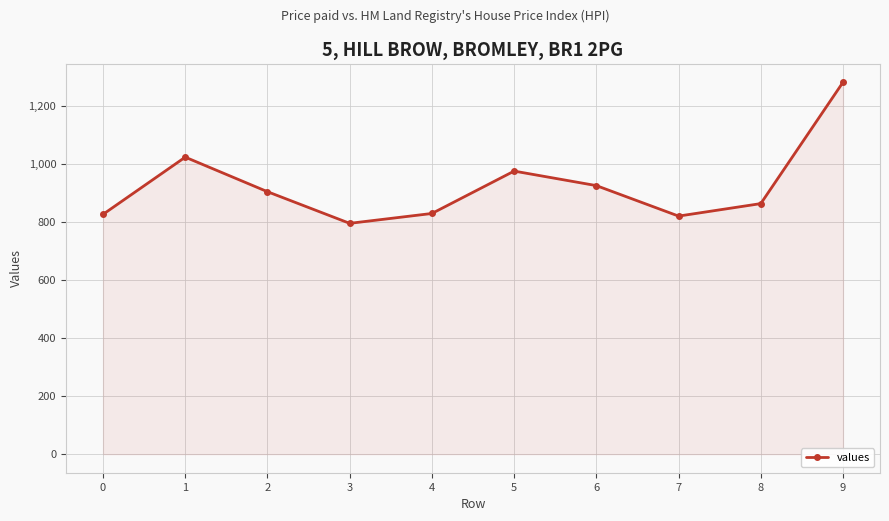

Is it true that the value at 3 is 392?

False